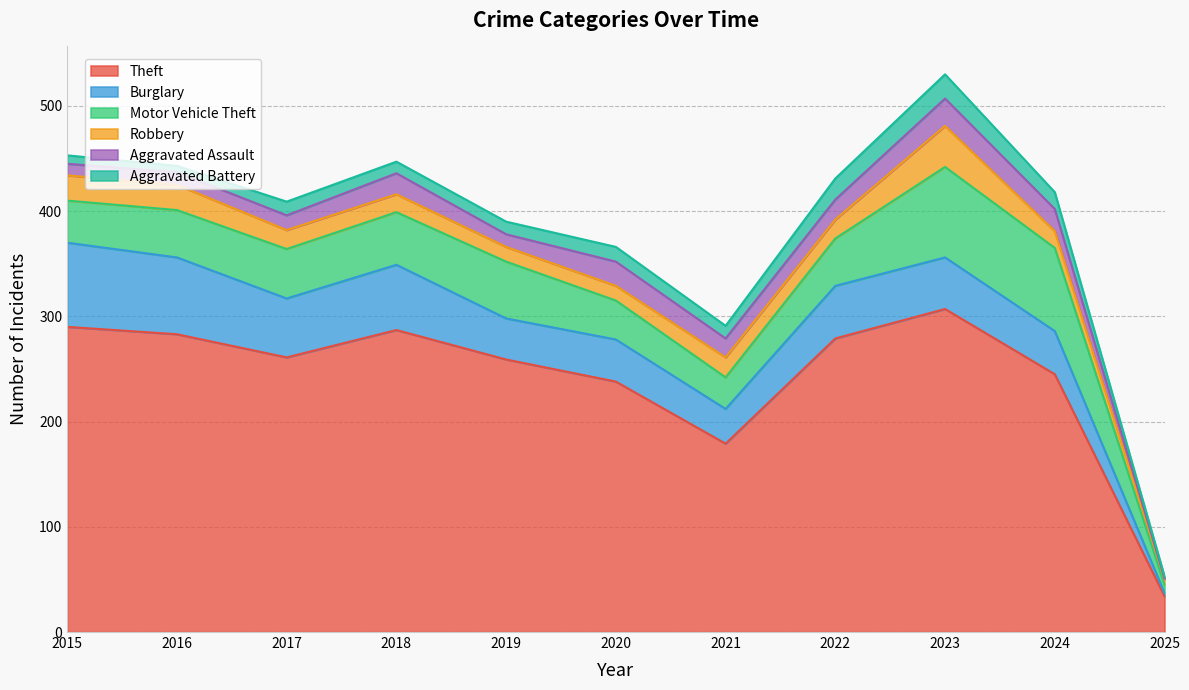

What is the value of the Burglary point at the 6th from the left?

40